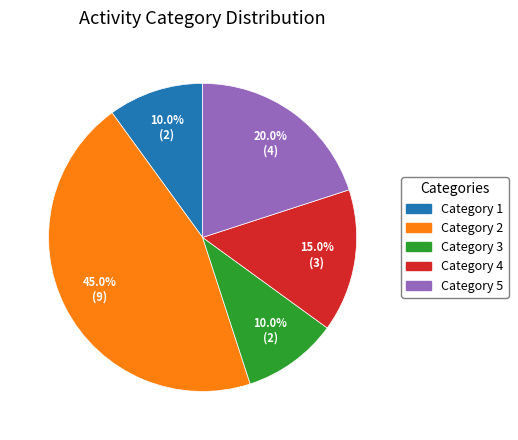

Count the number of slices in the pie.

5